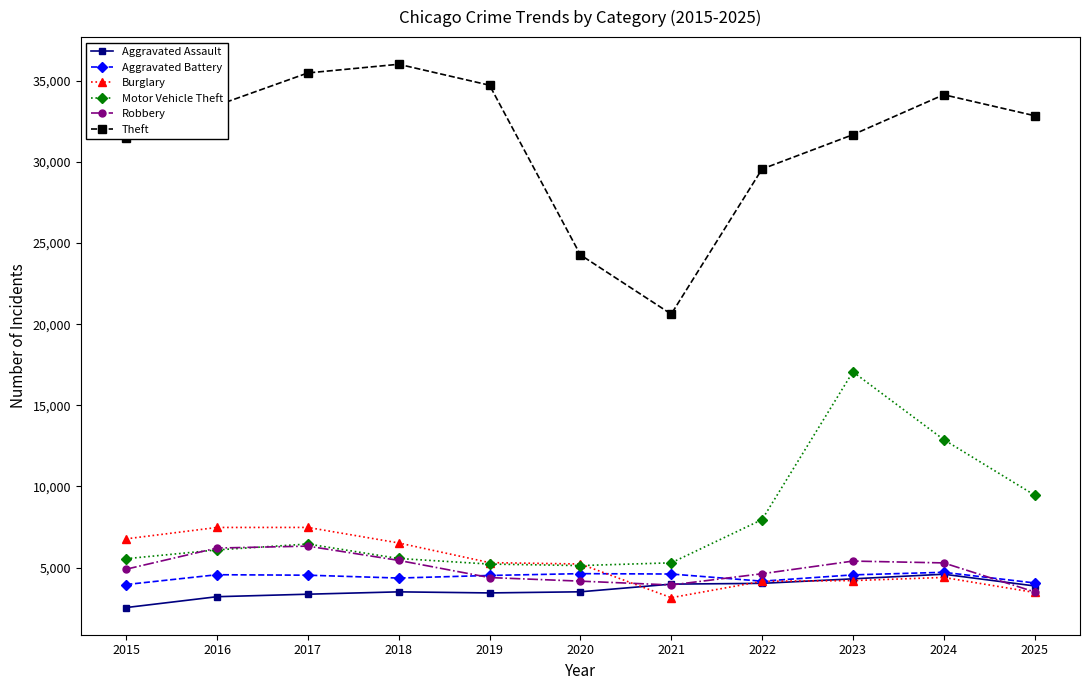

Which series has the largest total across all categories?

Theft